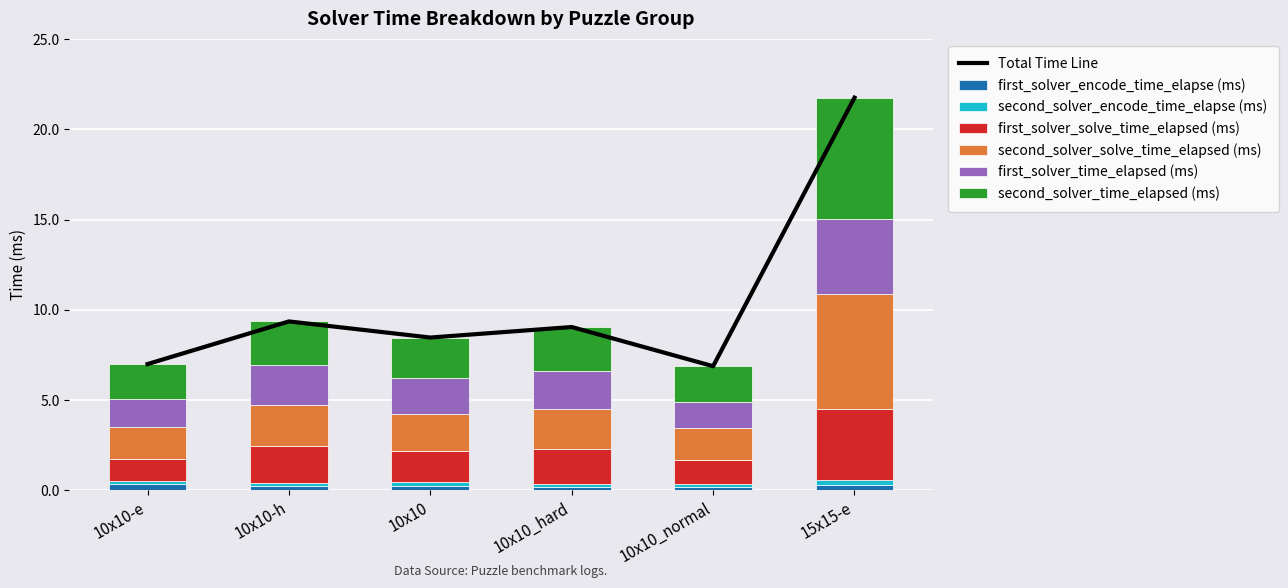

What is the lowest value of the first_solver_encode_time_elapse (ms) series?

0.2